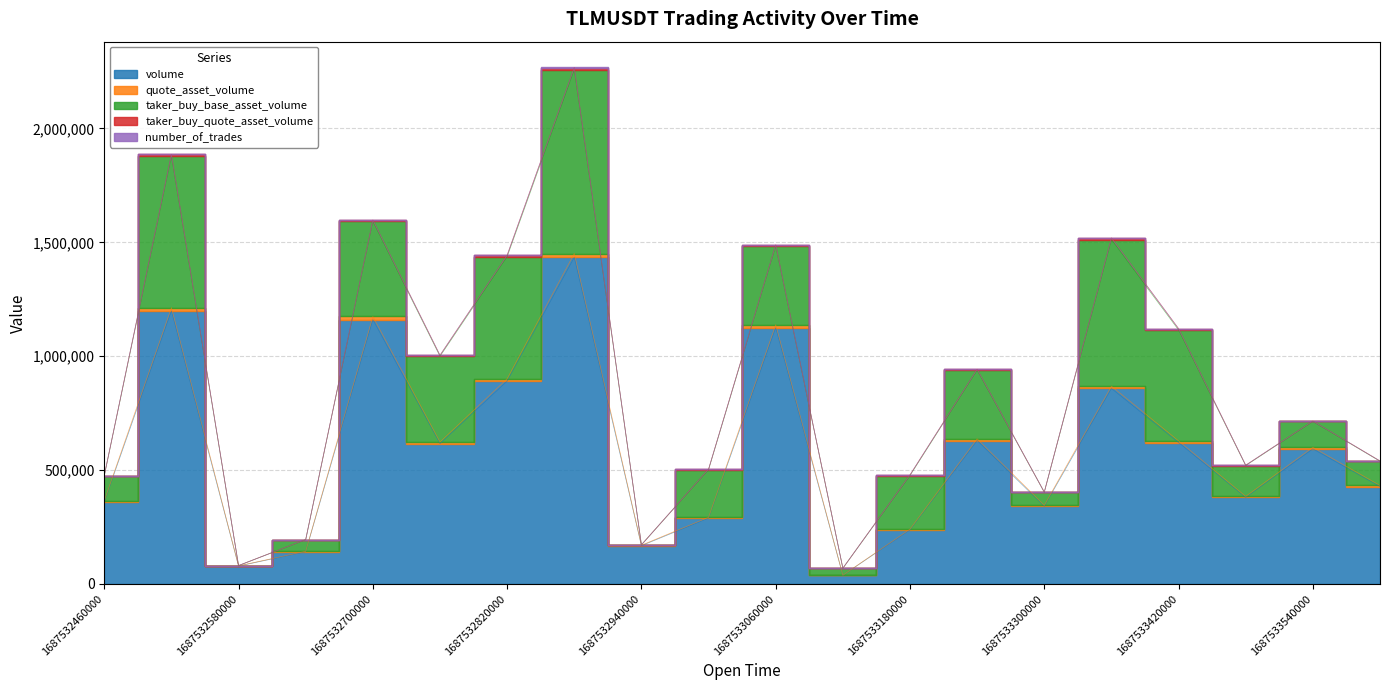

How many distinct data groups are displayed?

5